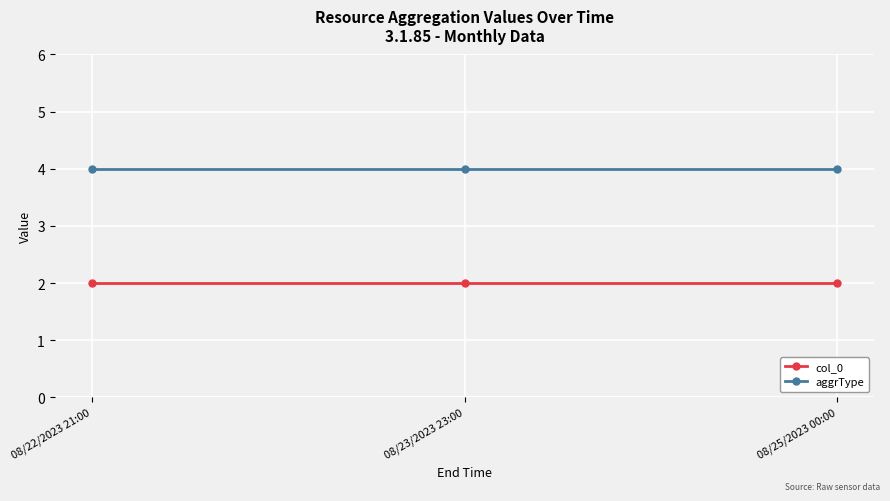

Is the value of aggrType at 08/22/2023 21:00 greater than the value of col_0 at 08/23/2023 23:00?

Yes